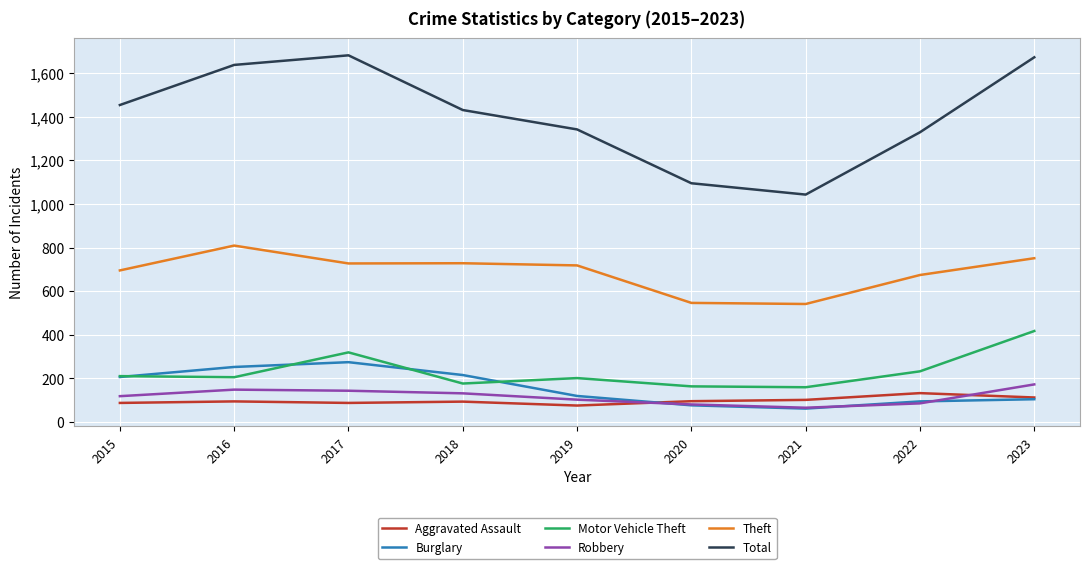

At how many categories does at least one series exceed 275?

9